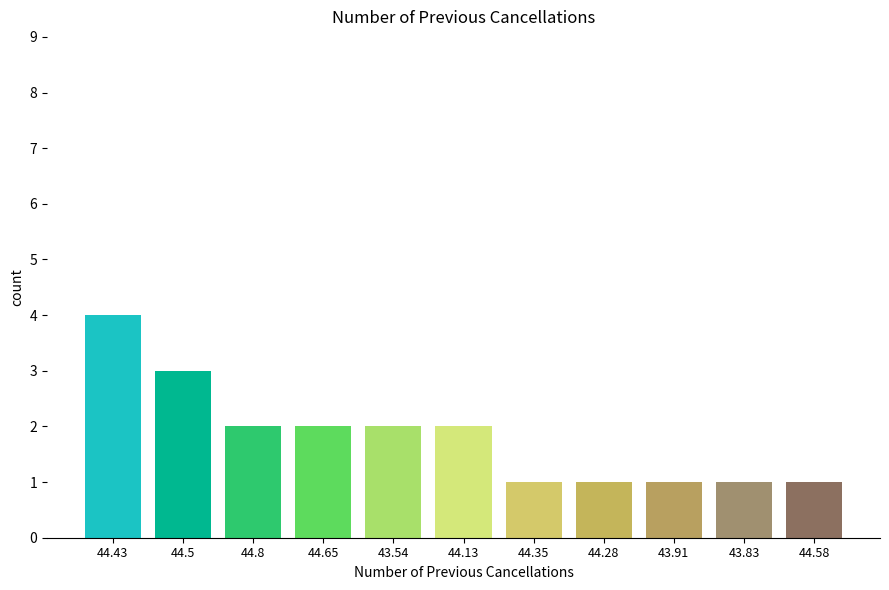

Reading left to right, what are all the values shown in this chart?

44.43=4	44.5=3	44.8=2	44.65=2	43.54=2	44.13=2	44.35=1	44.28=1	43.91=1	43.83=1	44.58=1